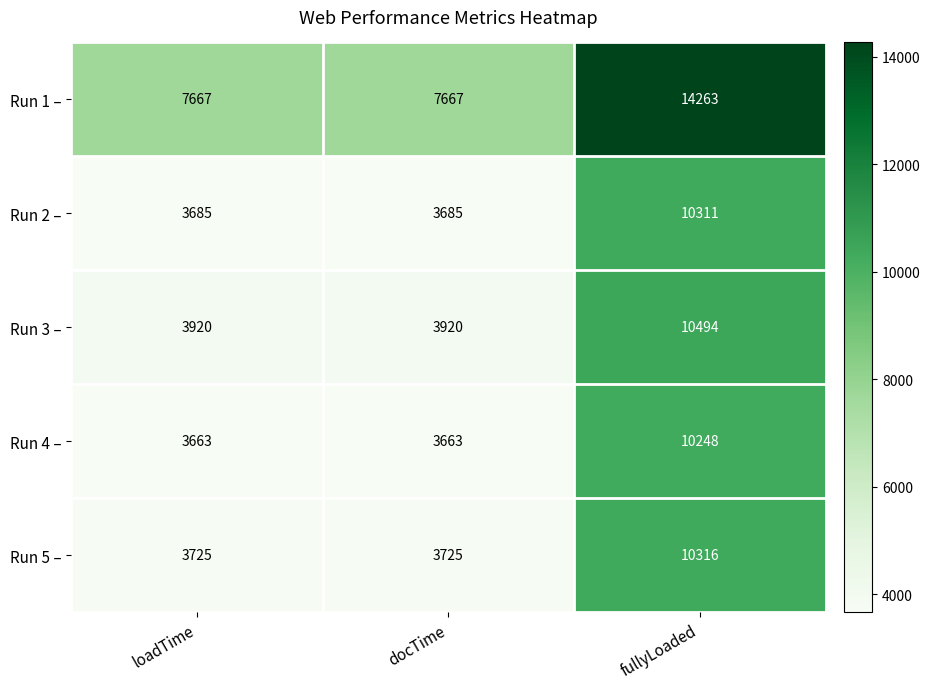

What is the total value across all series at loadTime?

22660